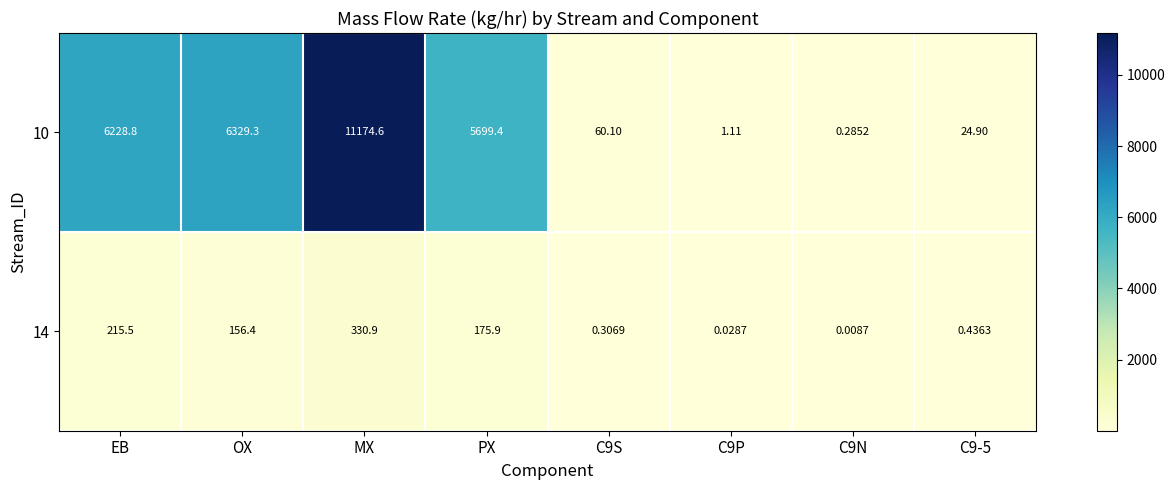

Where does the 10 series first go above 5699?

EB